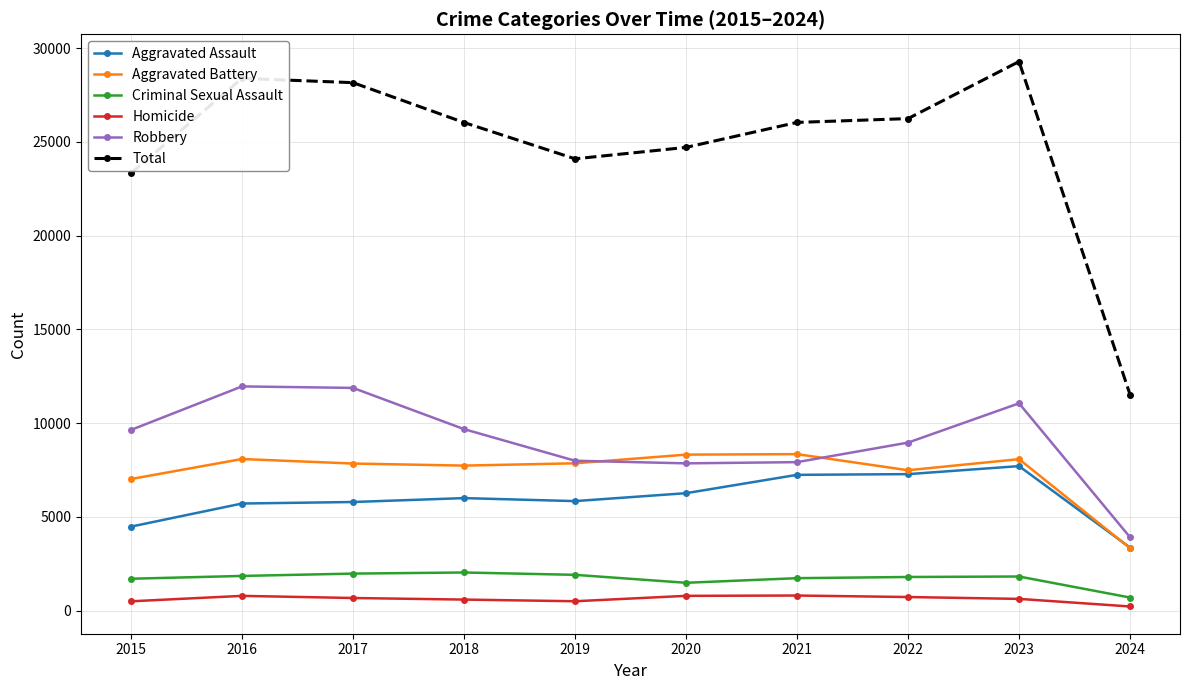

Which series changed the most between 2016 and 2020?

Robbery